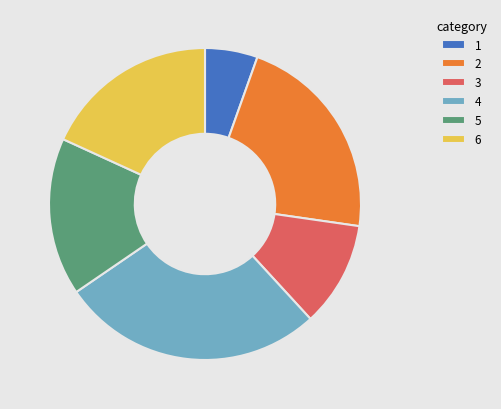

Rank the categories by value from lowest to highest.

1, 3, 5, 6, 2, 4